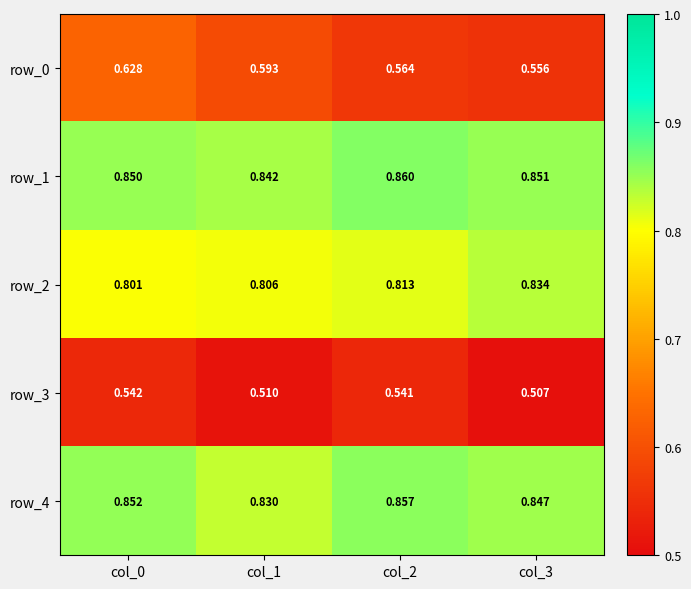

Is the value of row_4 at col_3 greater than the value of row_2 at col_3?

Yes